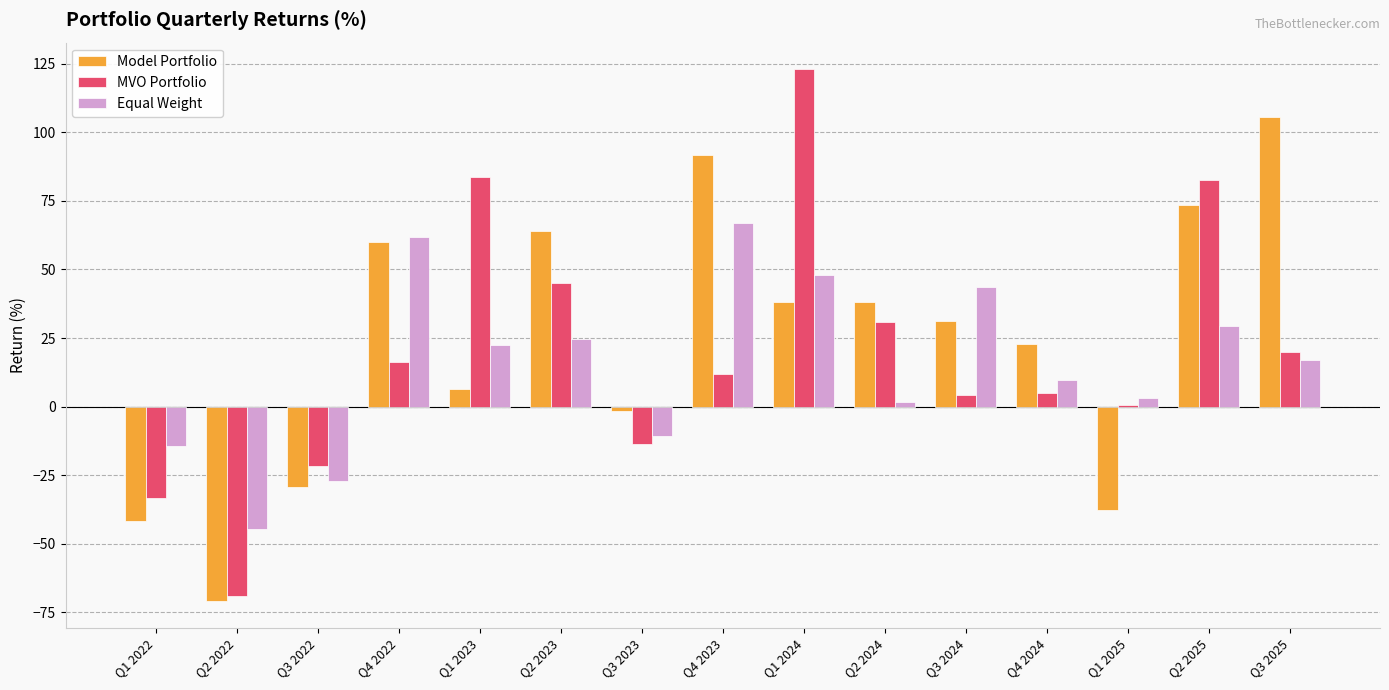

What is the minimum value shown in the chart?

-71.1